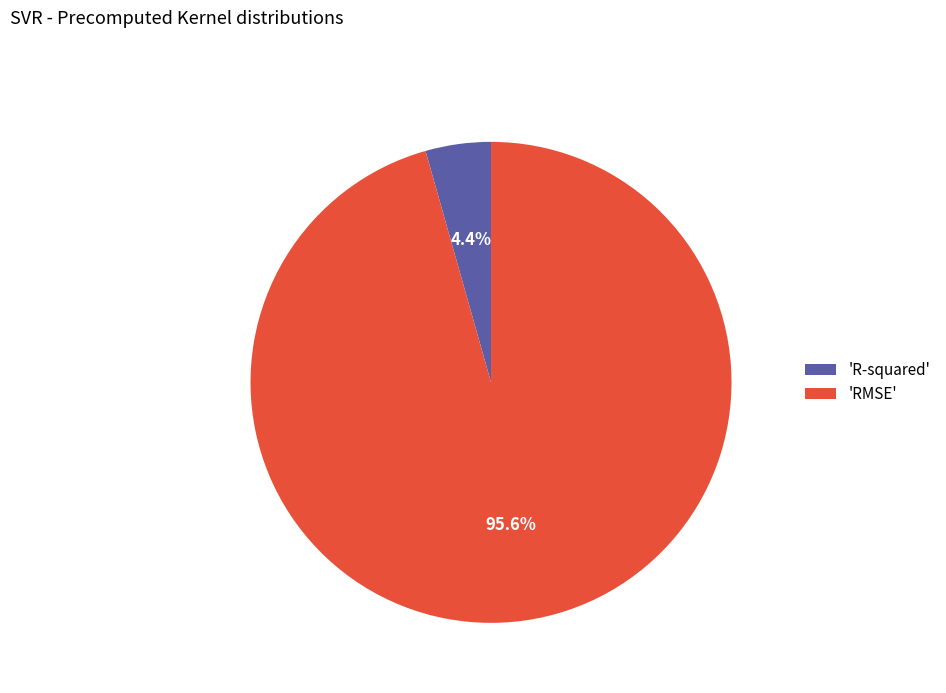

To the nearest percent, what is the difference between the largest and smallest slice percentages?

91%